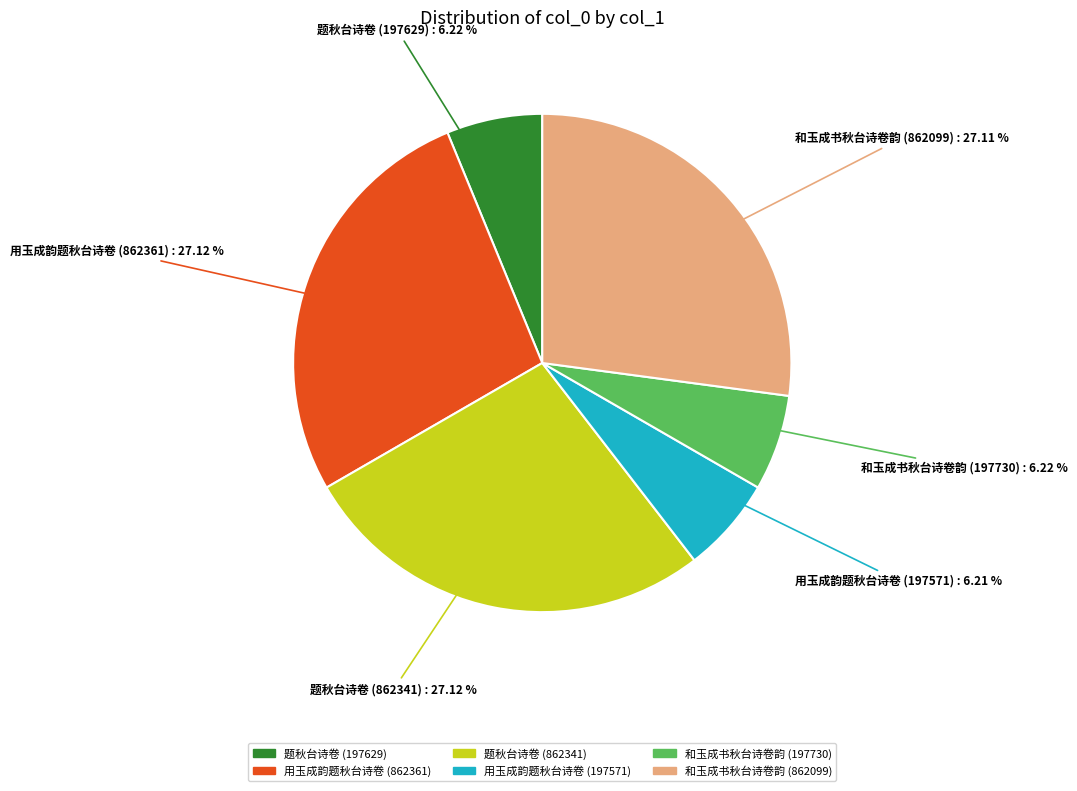

Count the number of slices in the pie.

6